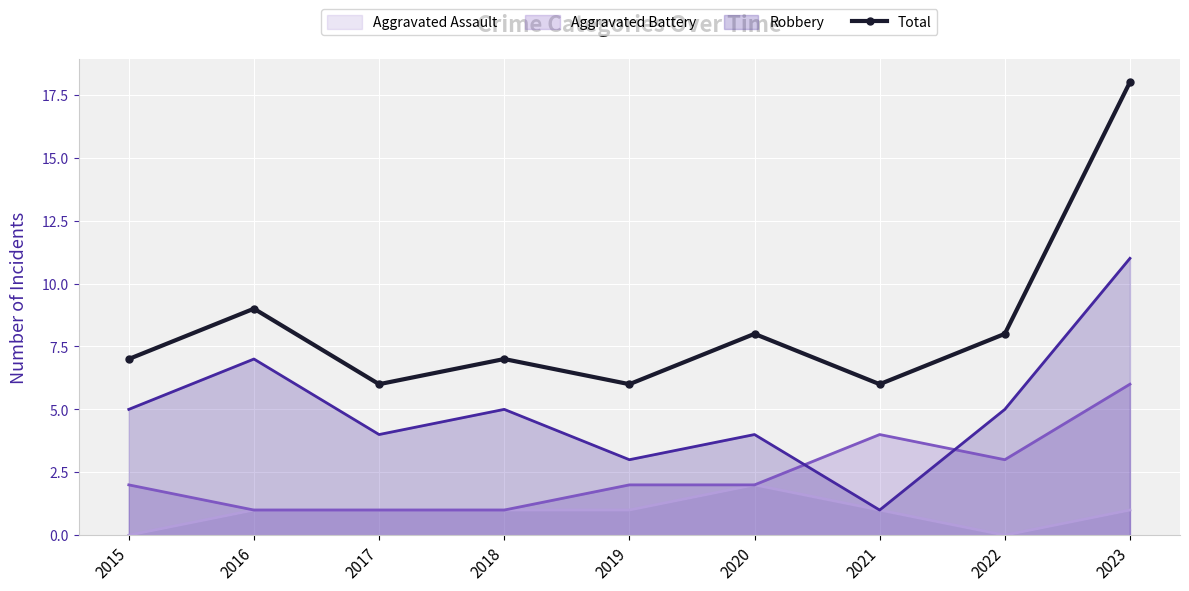

Rank the series by their maximum value, from lowest to highest.

Aggravated Assault (line), Aggravated Battery (line), Robbery (line), Total